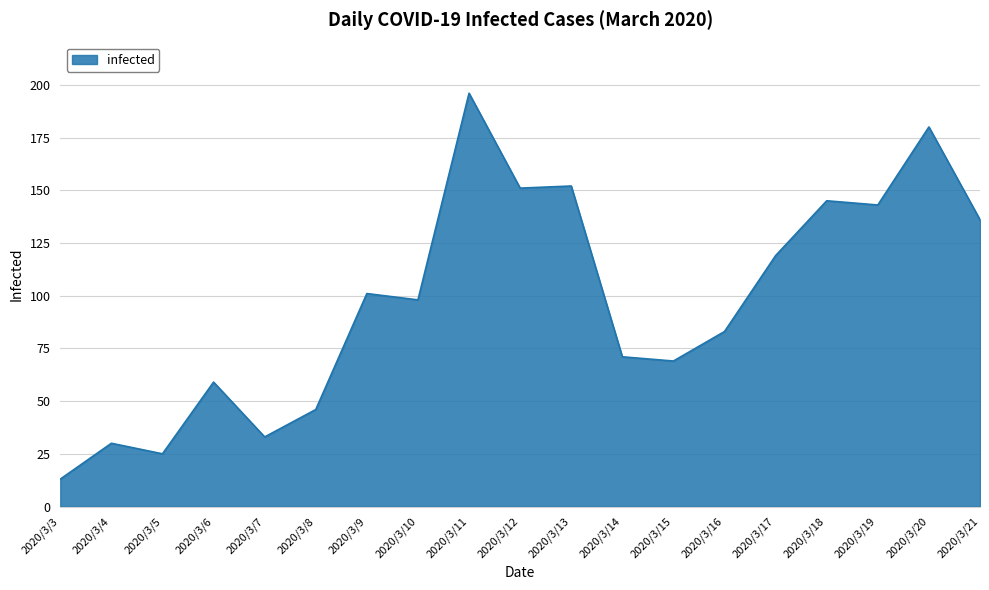

At which category does the data reach its first local peak?

2020/3/4